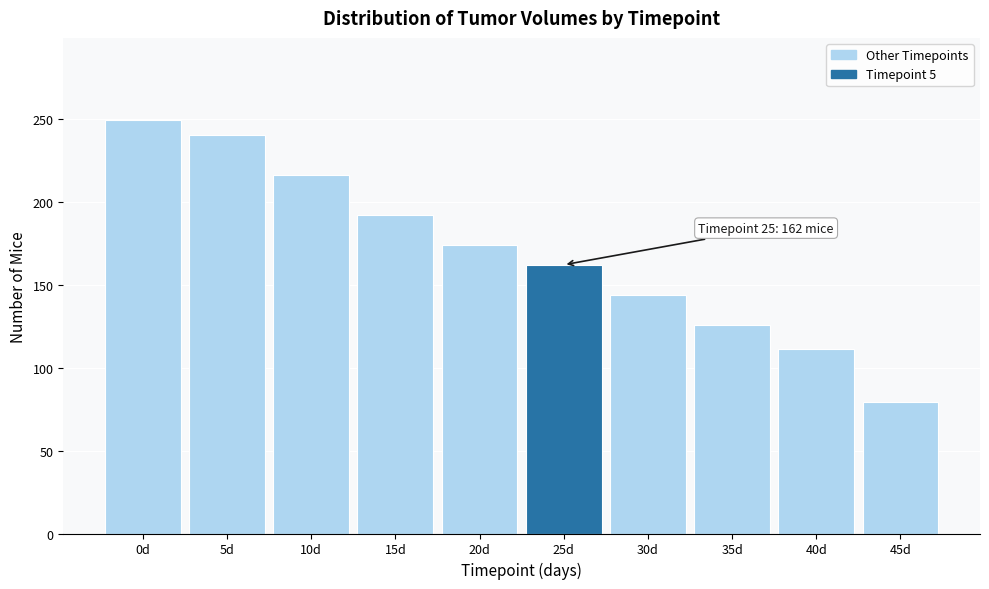

Reading left to right, what are all the values shown in this chart?

0d=249	5d=240	10d=216	15d=192	20d=174	25d=162	30d=144	35d=126	40d=111	45d=79